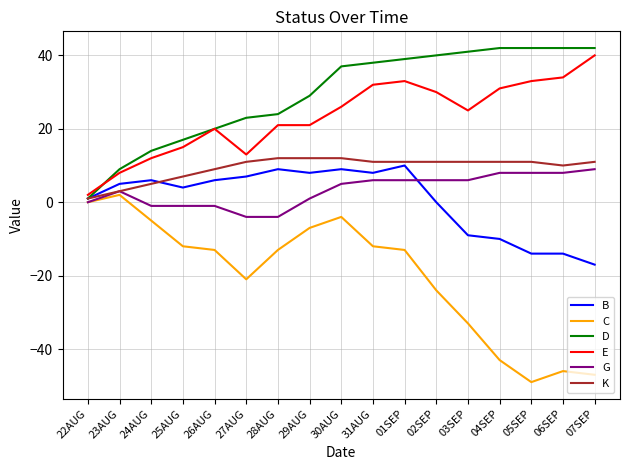

What position from the right is 28AUG?

11